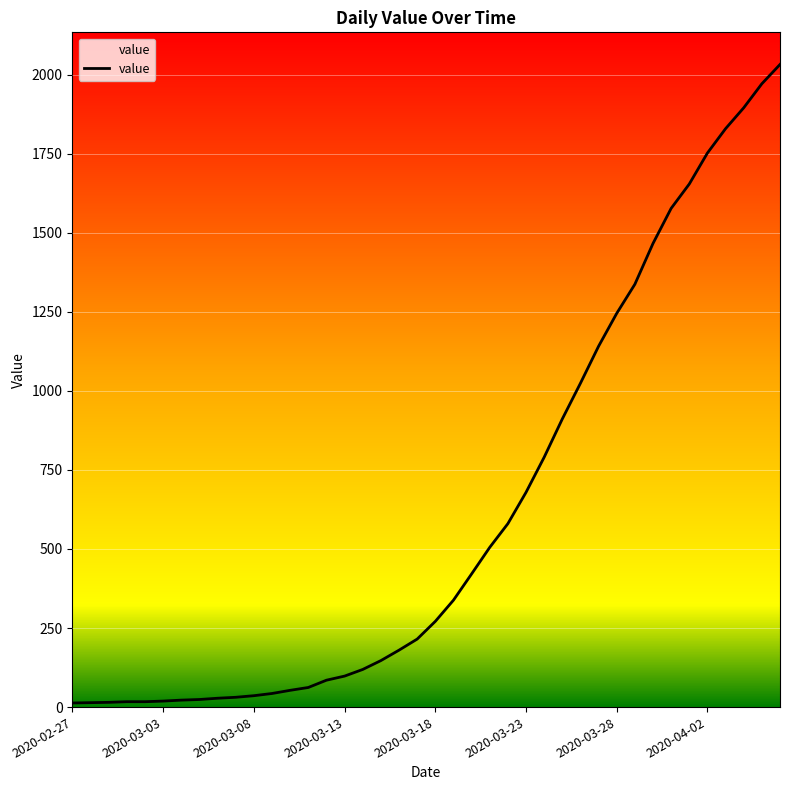

What is the smallest value displayed?

13